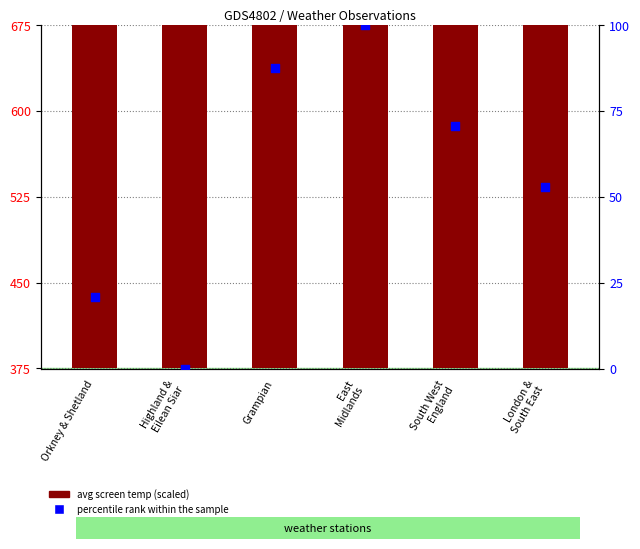

Is the value of percentile rank within the sample at South West
England greater than the value of avg screen temp (scaled) at South West
England?

No